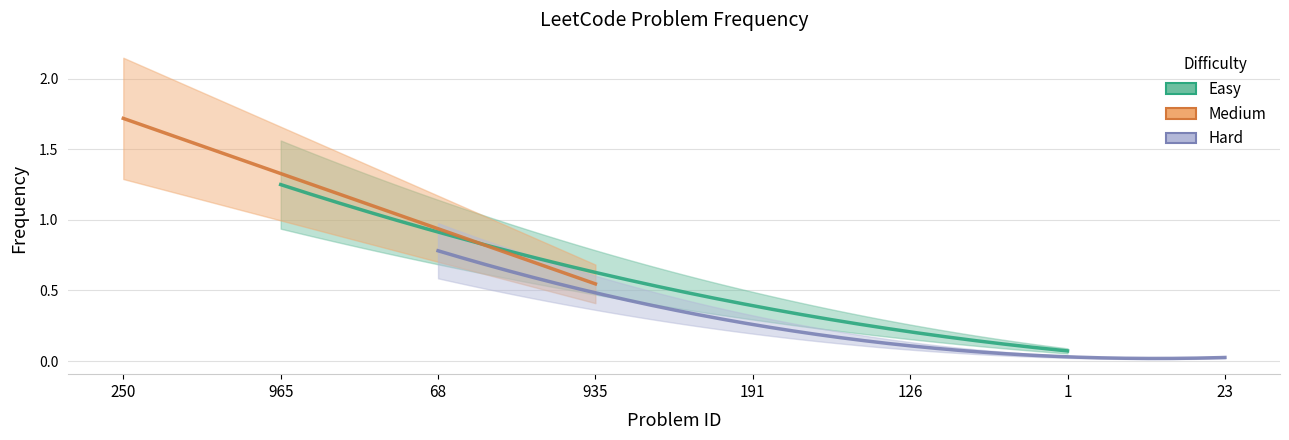

Rank the categories by value from highest to lowest.

250, 965, 68, 935, 191, 126, 1, 23